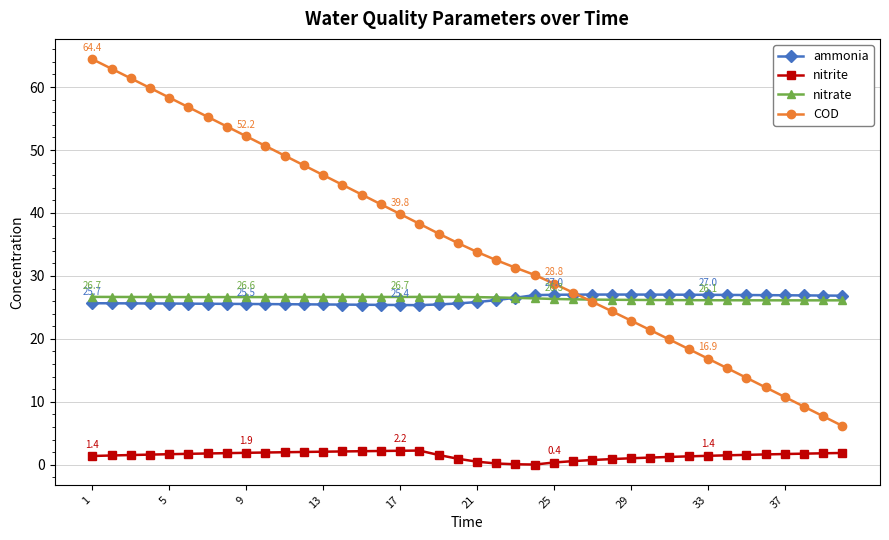

What is the value of the COD point at the 10th from the left?

50.7